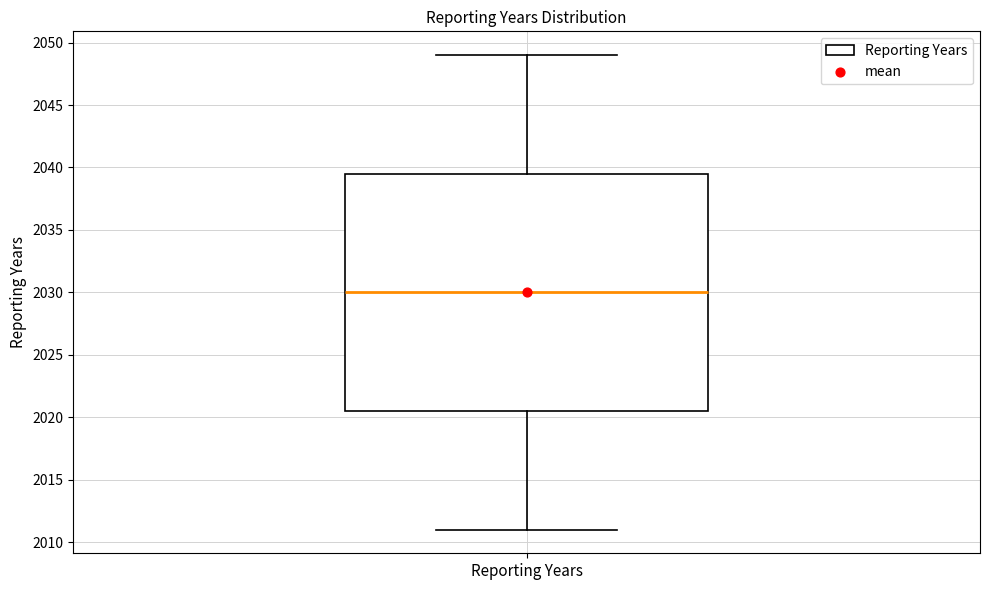

Where does the lower whisker of the box for Reporting Years end on the y-axis? The values are not printed on the chart, so give them approximately, as read against the axis.

2011.0